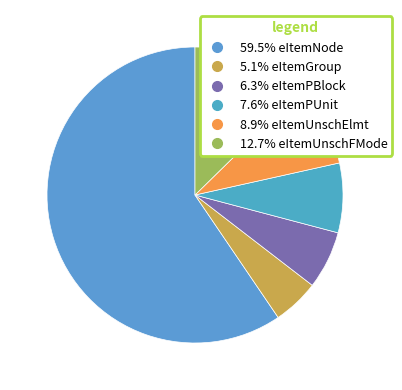

Rank the categories by value from highest to lowest.

eItemNode, eItemUnschFMode, eItemUnschElmt, eItemPUnit, eItemPBlock, eItemGroup